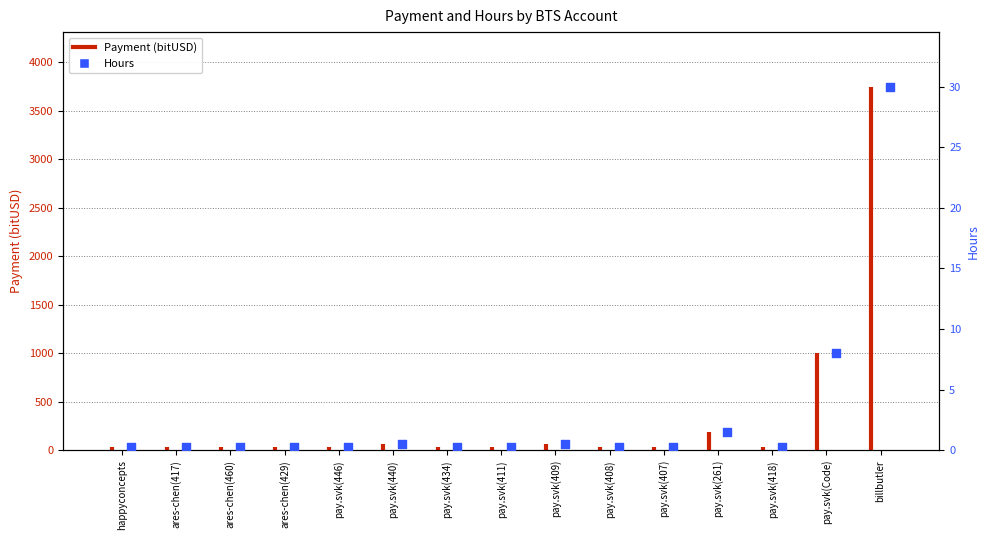

Which series reaches the minimum Y coordinate?

Hours